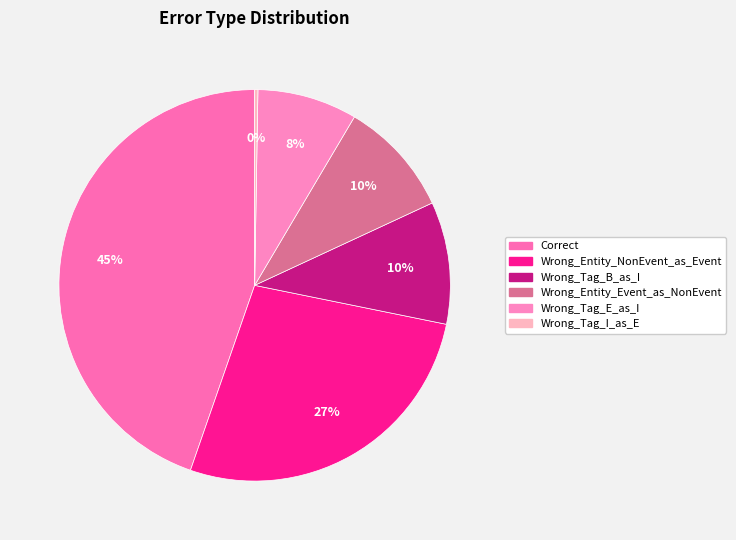

Do Wrong_Entity_NonEvent_as_Event and Correct together represent more than half of the pie?

Yes